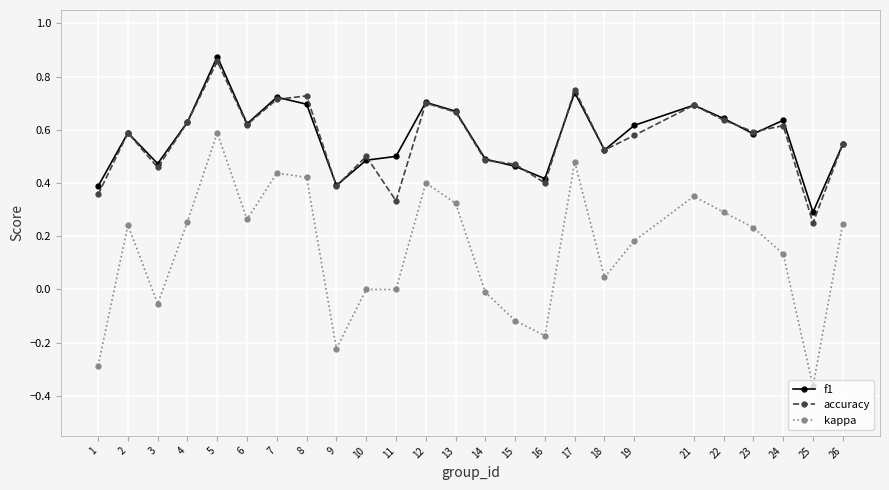

Is this an area chart (filled region under the line)?

No